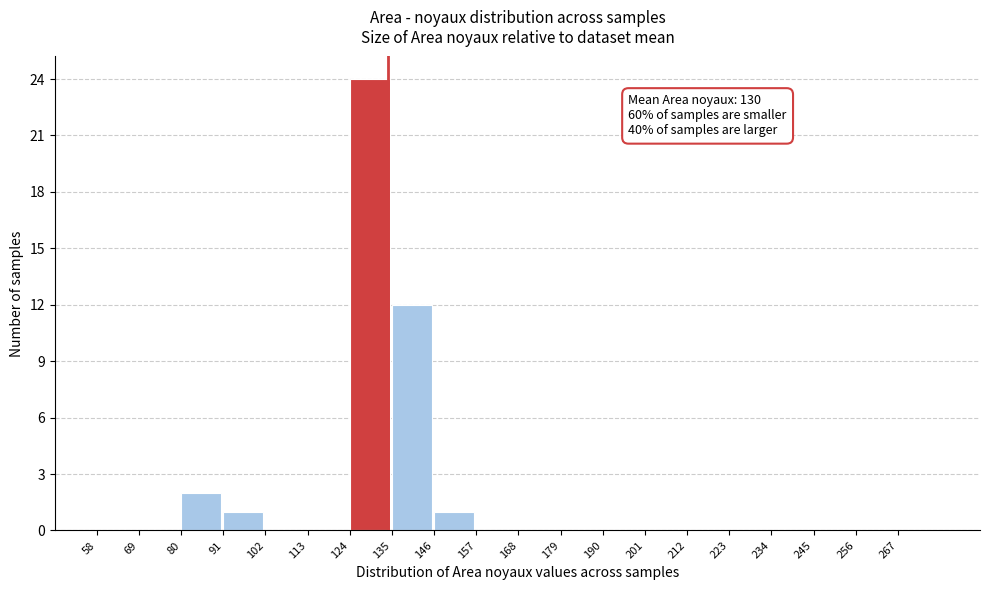

Which range on the x-axis has the tallest bar?

124 to 135